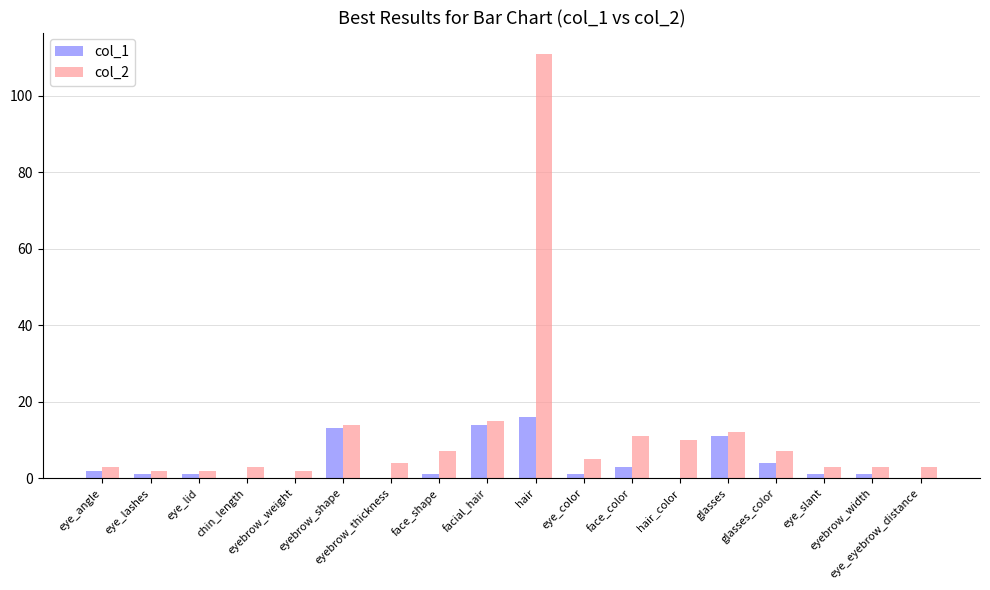

Are the bars grouped side by side (vs. stacked)?

Yes